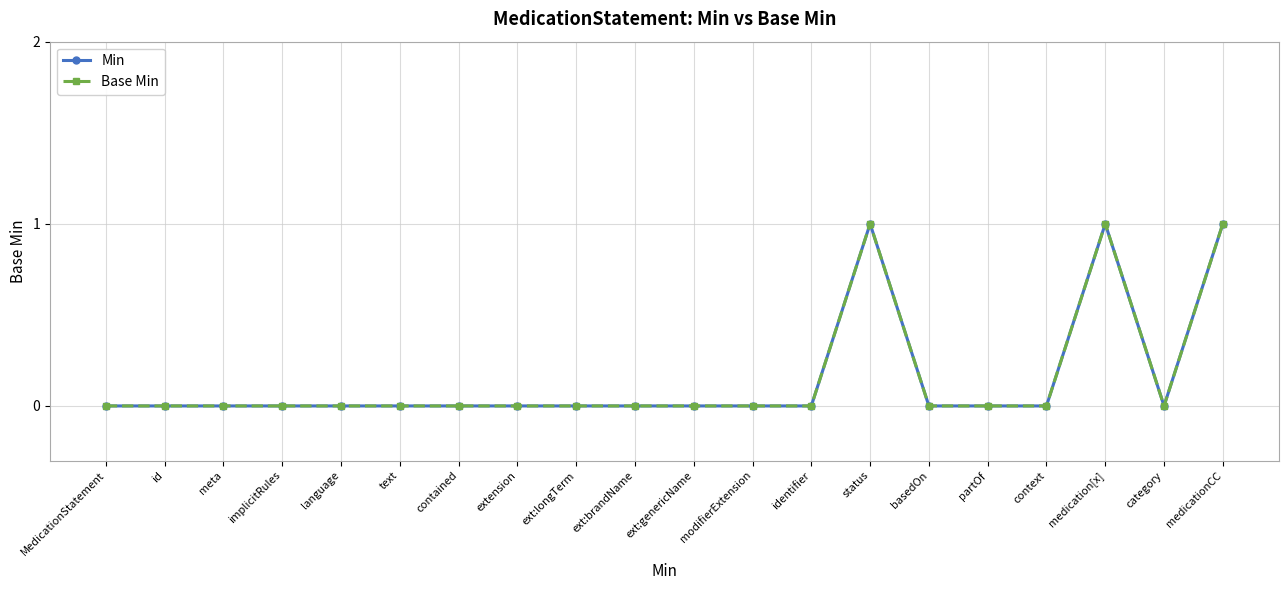

What position from the right is modifierExtension?

9